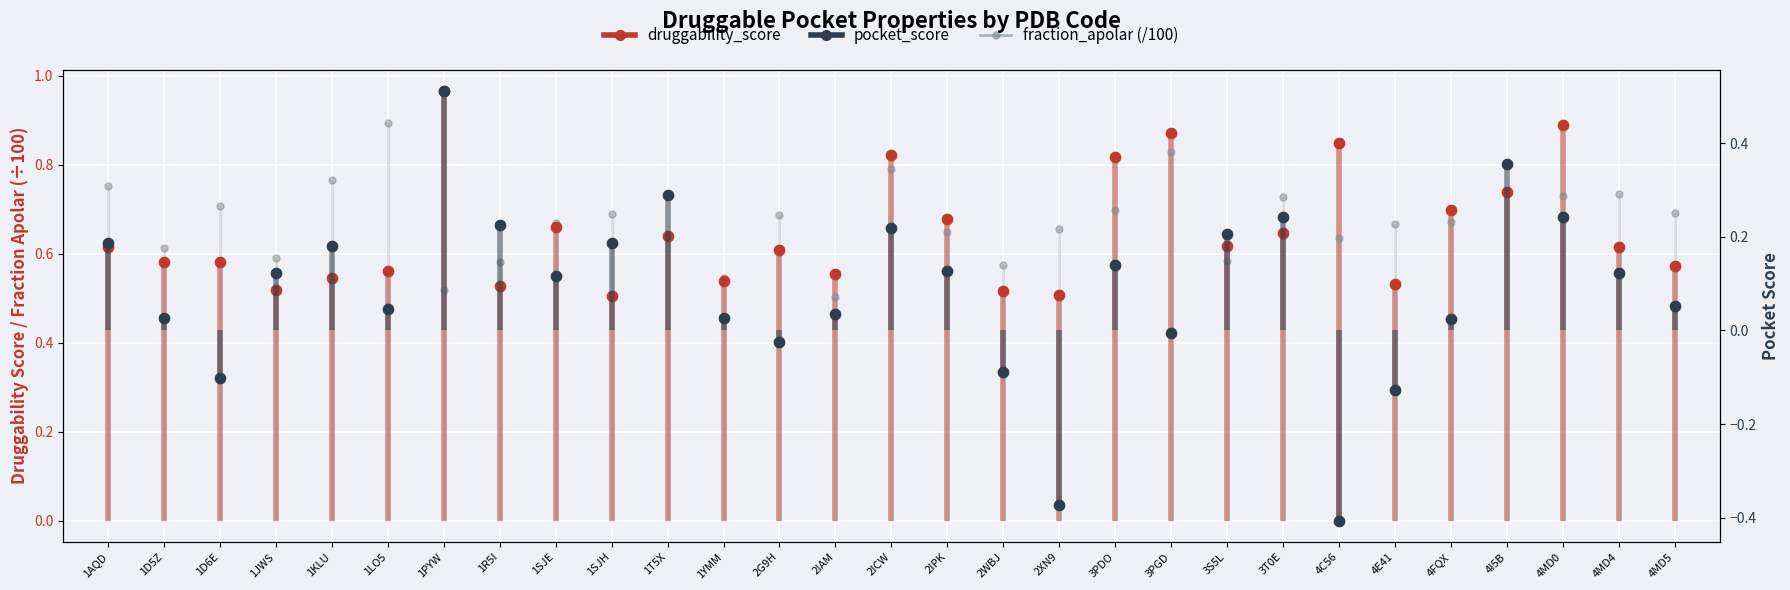

What are all the series names shown in the legend?

druggability_score, pocket_score, fraction_apolar